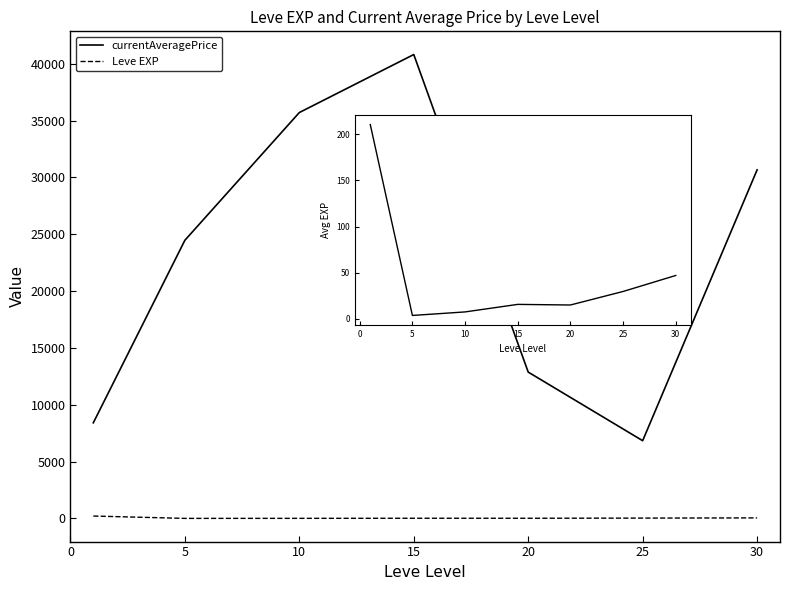

What is the value of the currentAveragePrice point at the 3rd from the left?

35705.2